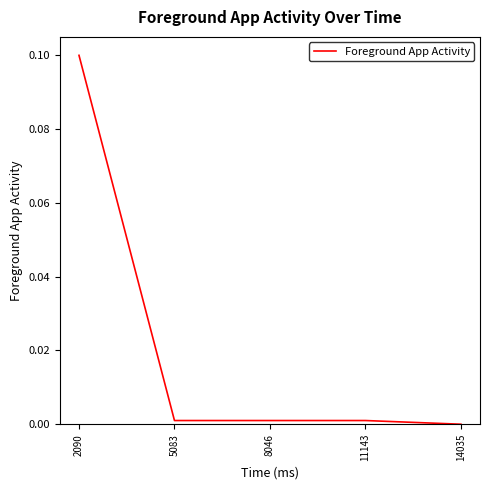

Which label corresponds to the largest value in the chart?

2090